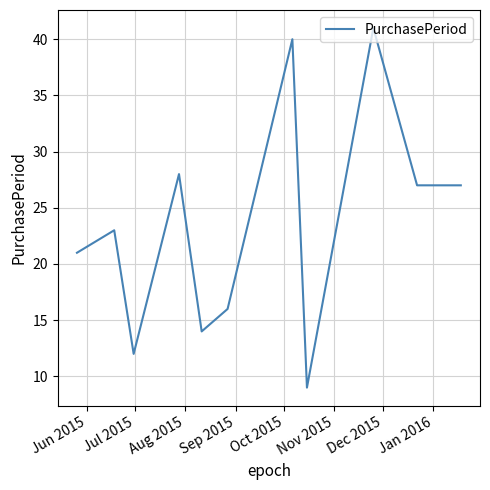

What is the greatest value displayed?

41